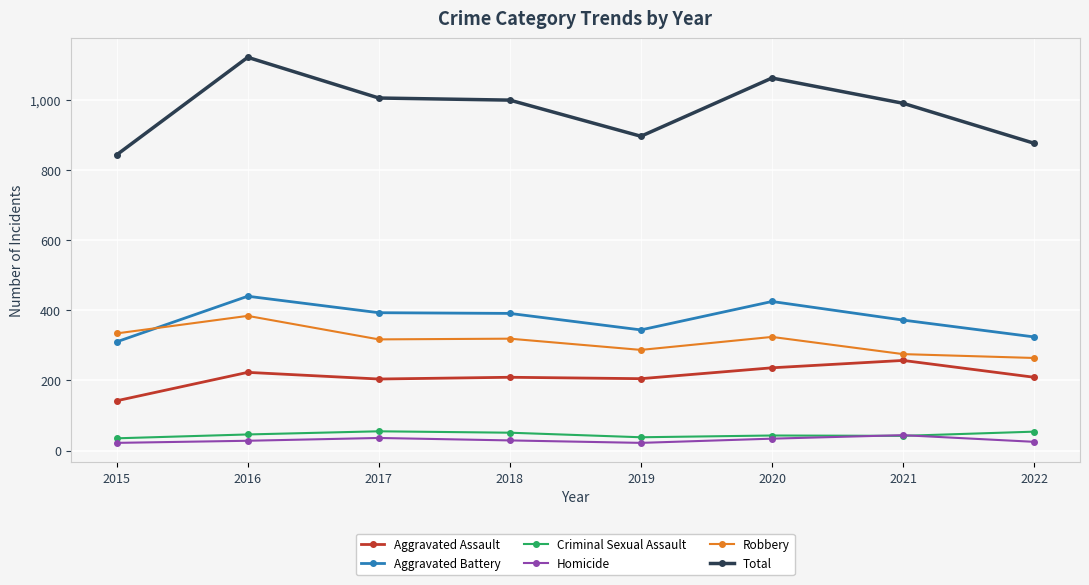

What is the total value across all series at 2016?

2242